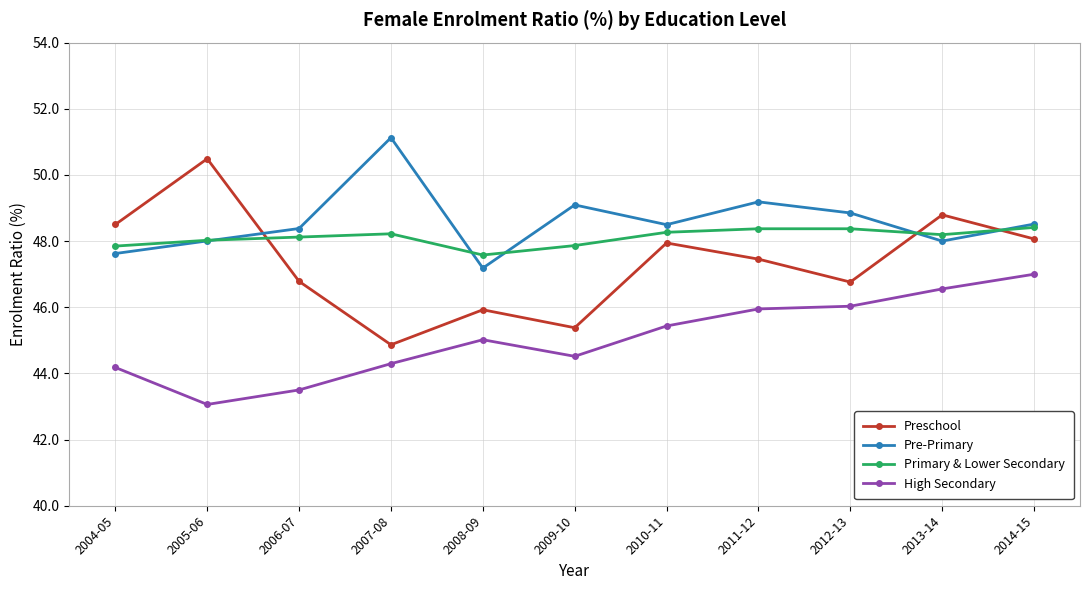

Between 2005-06 and 2009-10, which series saw the biggest shift?

Preschool